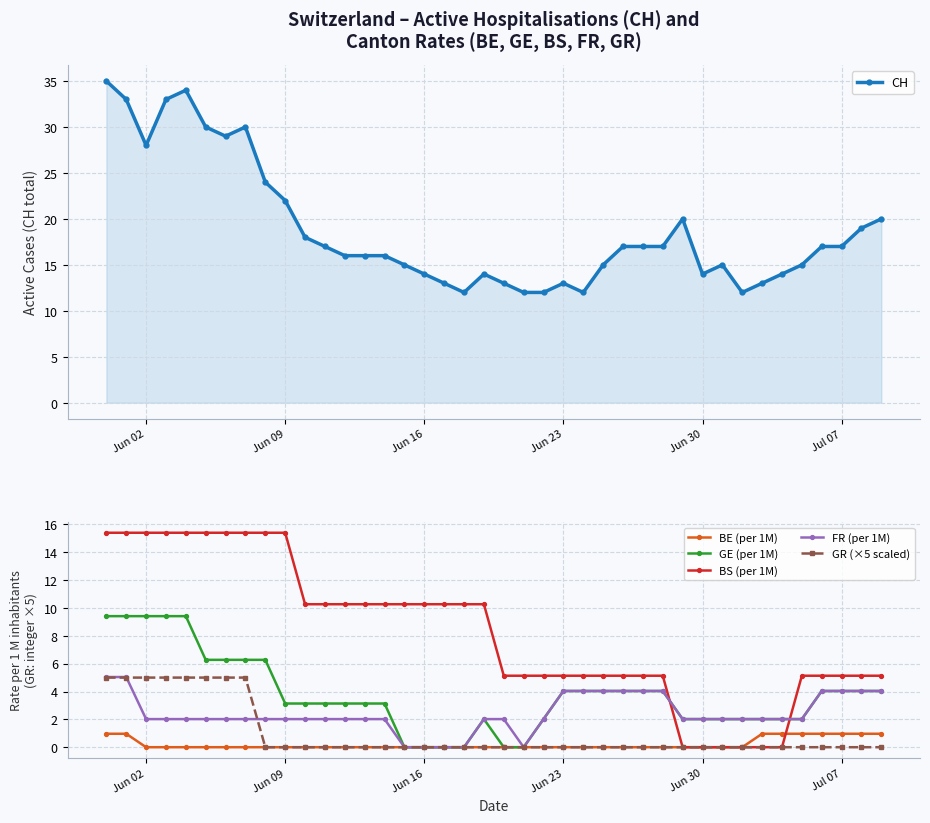

Which series has the largest total across all categories?

CH